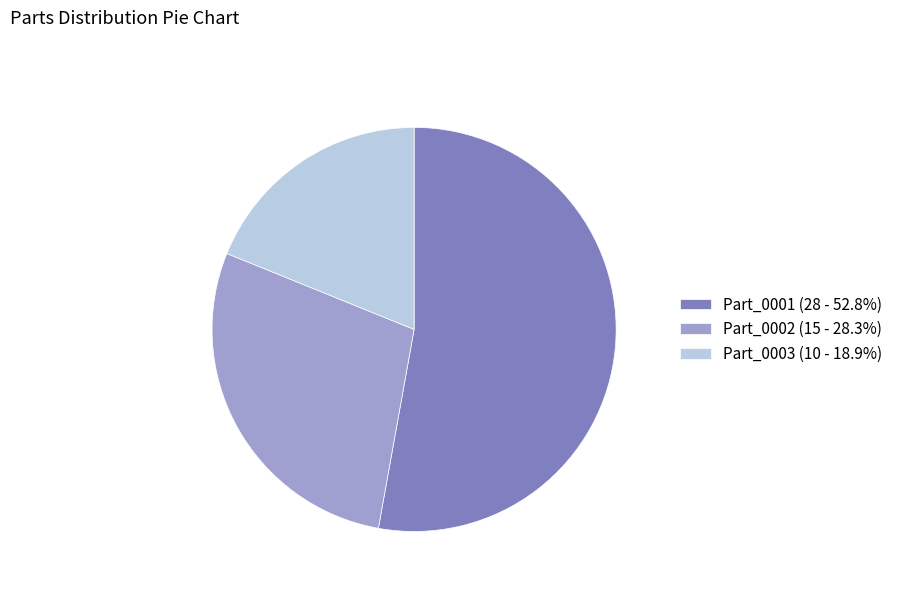

Is there a majority slice in this chart?

Yes